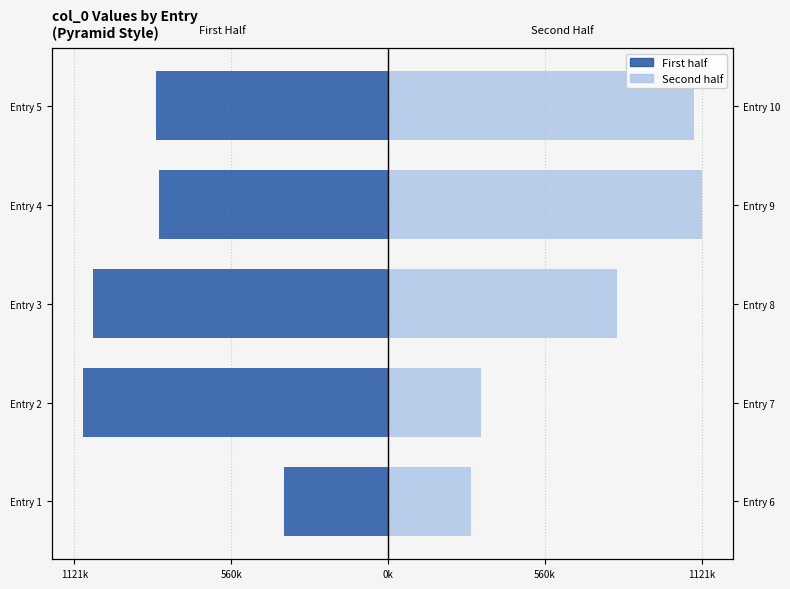

How many series are shown in this chart?

2